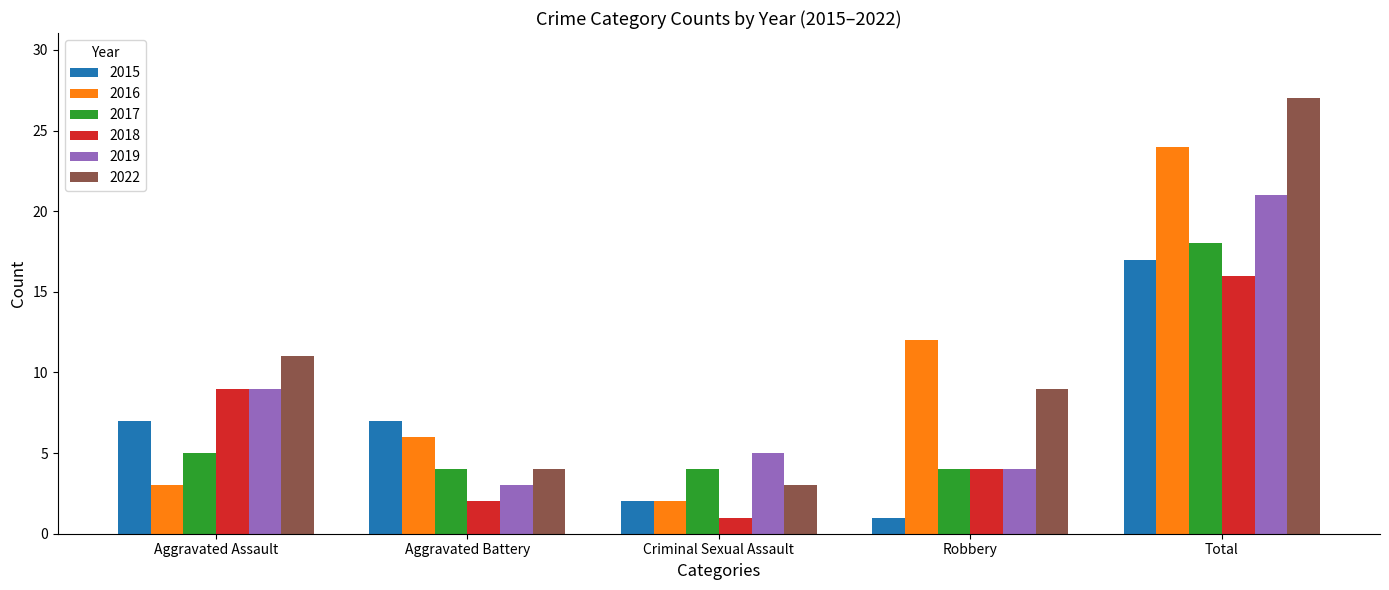

Which series has the largest total across all categories?

2022